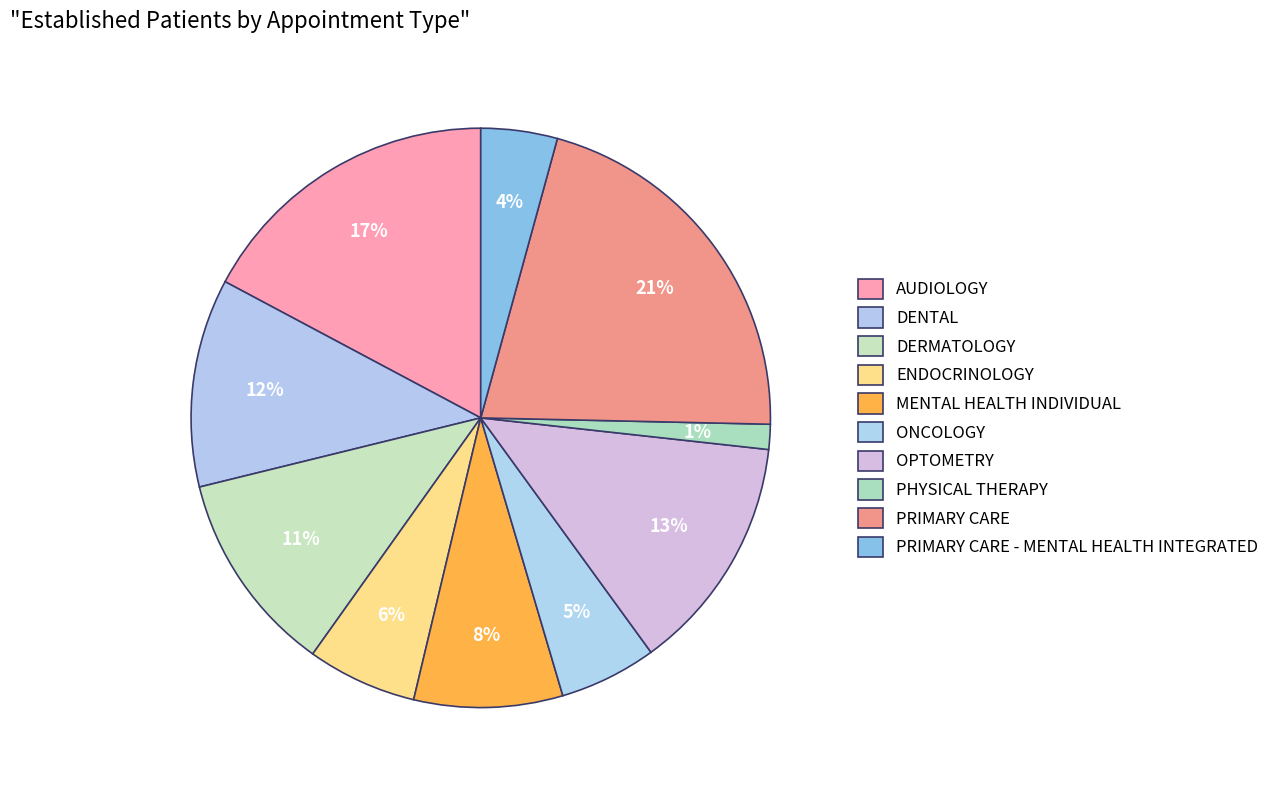

How many slices are in this pie chart?

10